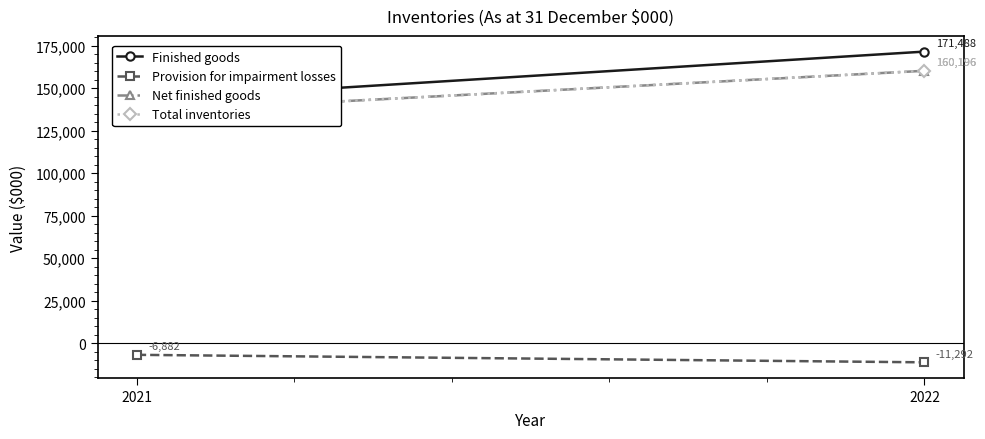

What is the value of the Net finished goods point at the 1st from the left?

135952